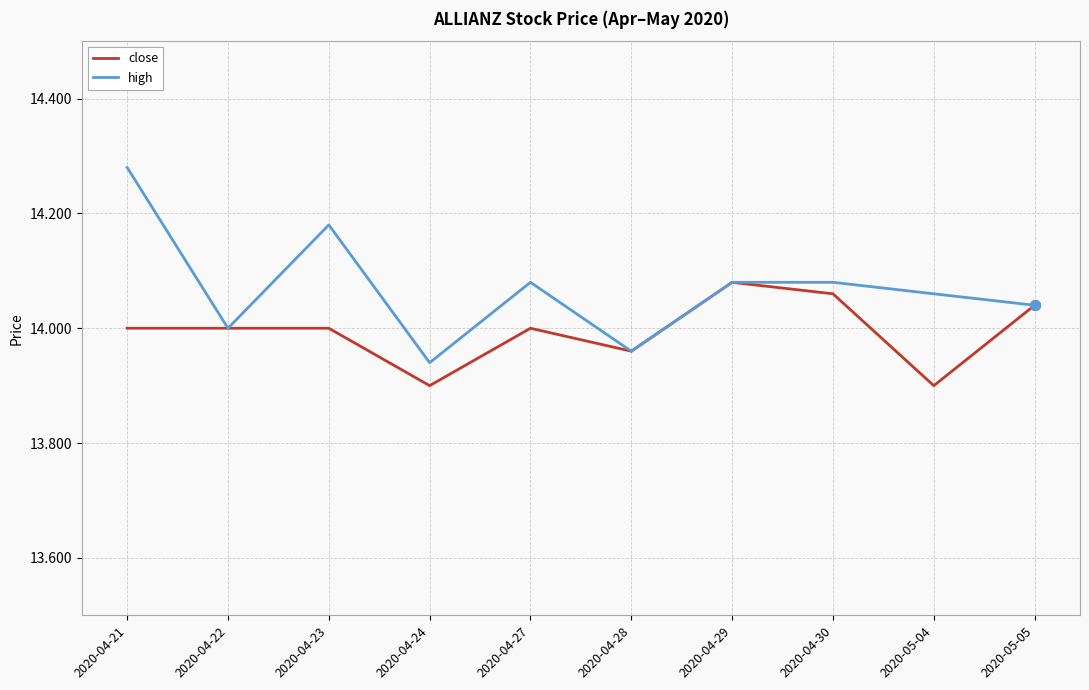

At which category is the sum across all series the highest?

2020-04-21